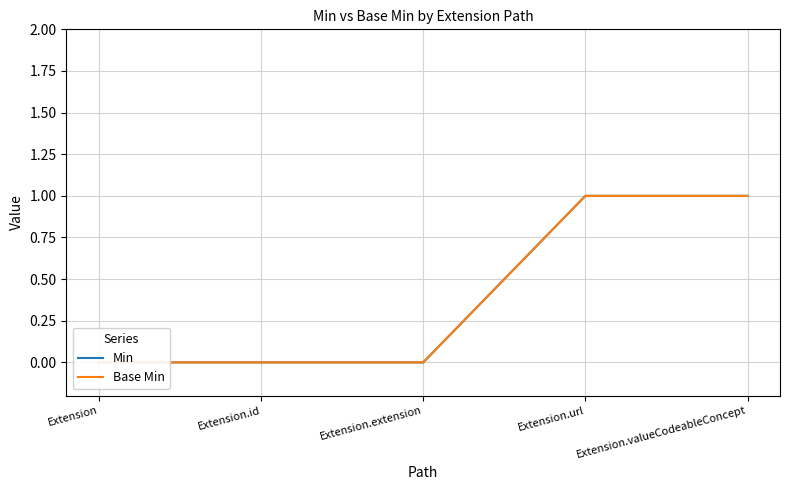

Between Extension.url and Extension.id, which is larger?

Extension.url